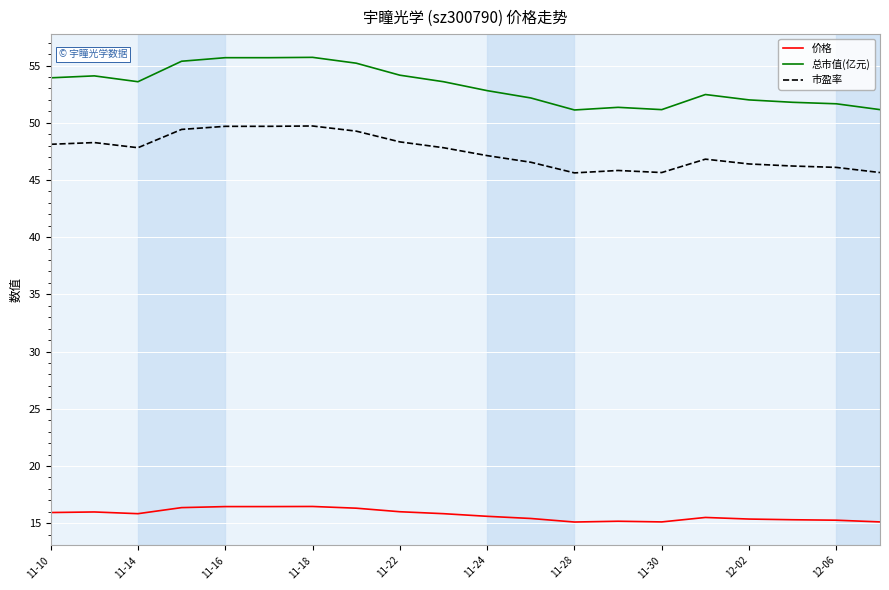

How many lines are shown in the chart?

3